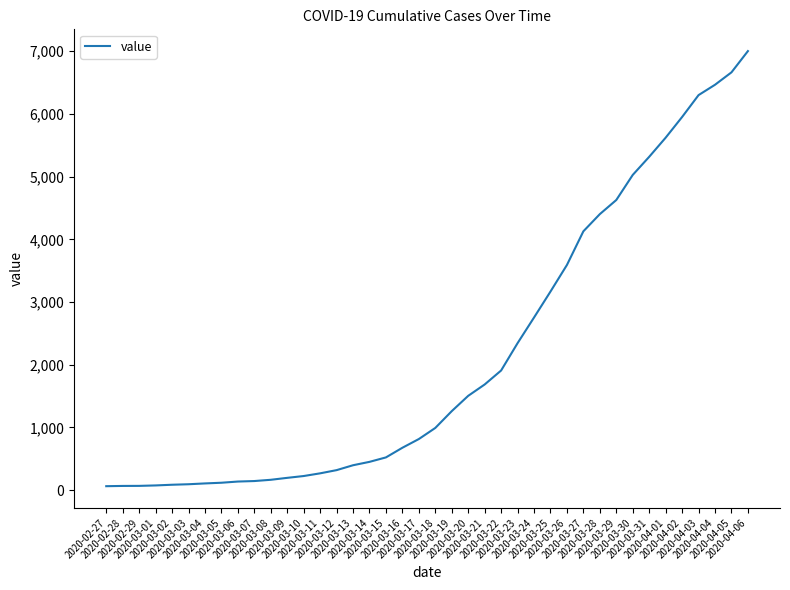

What is the minimum value shown in the chart?

64